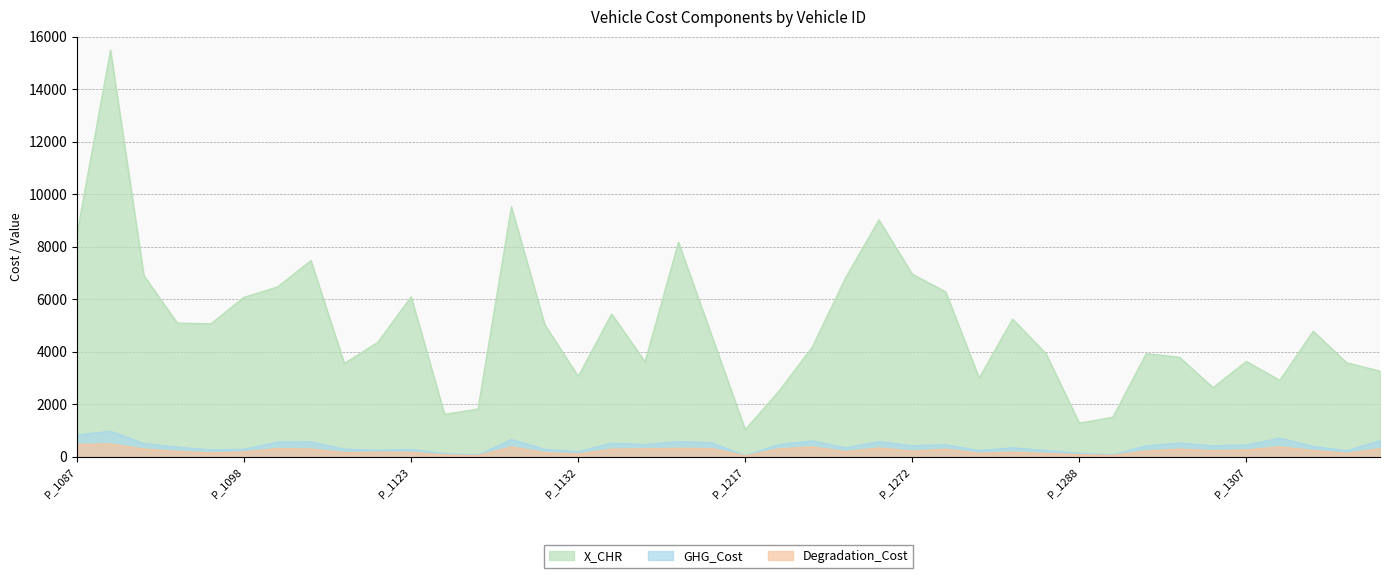

What is the minimum value shown in the chart?

28.1